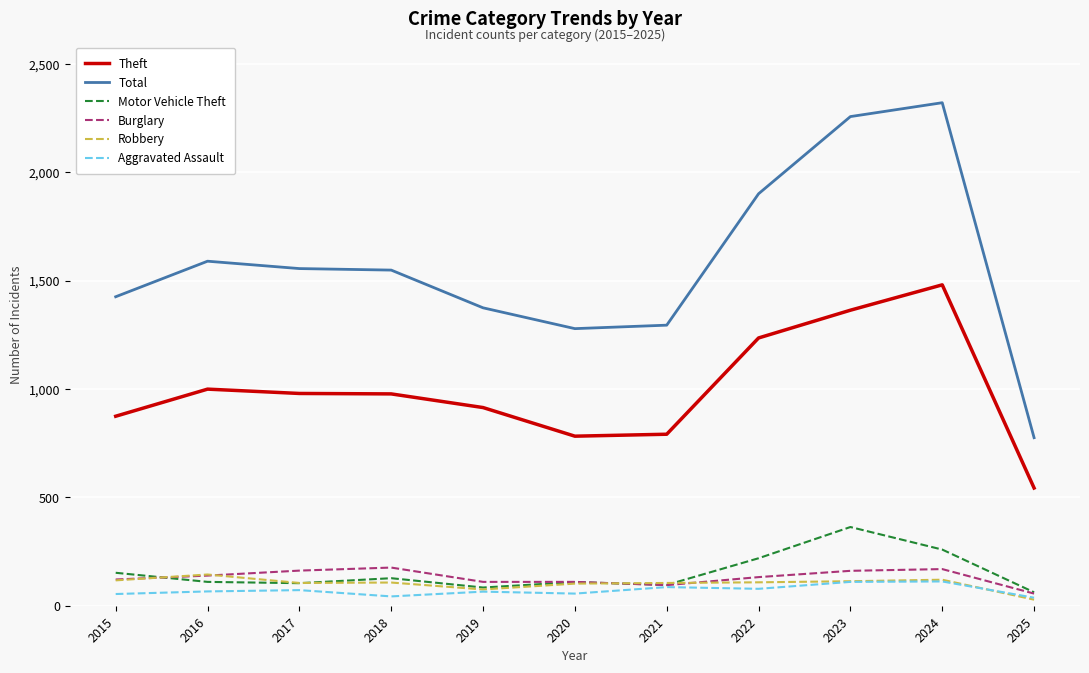

True or false: Total and Burglary cross at least once.

False